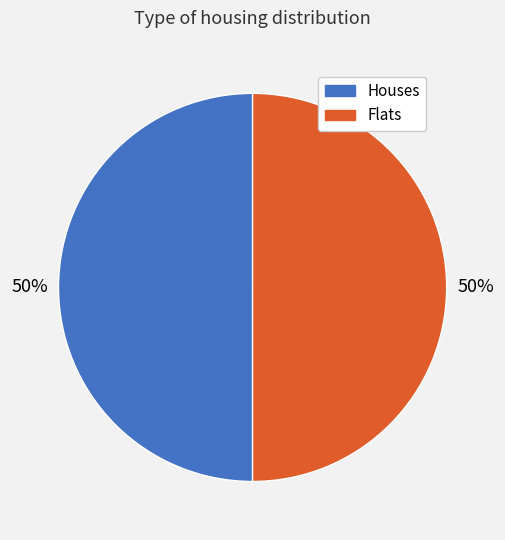

To the nearest percent, what is the average slice percentage?

50%